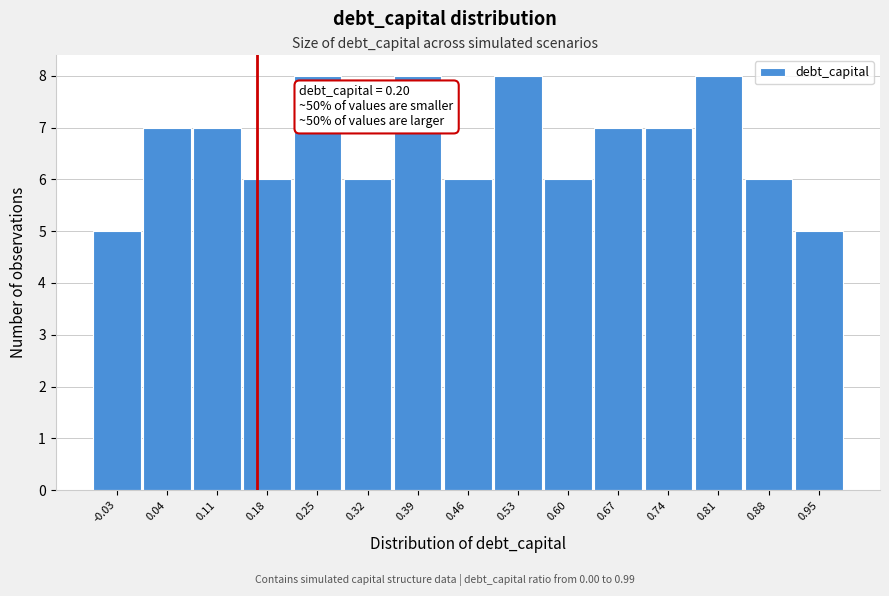

Reading left to right, transcribe all the data shown in this chart.

-0.03=5	0.04=7	0.11=7	0.18=6	0.25=8	0.32=6	0.39=8	0.46=6	0.53=8	0.60=6	0.67=7	0.74=7	0.81=8	0.88=6	0.95=5